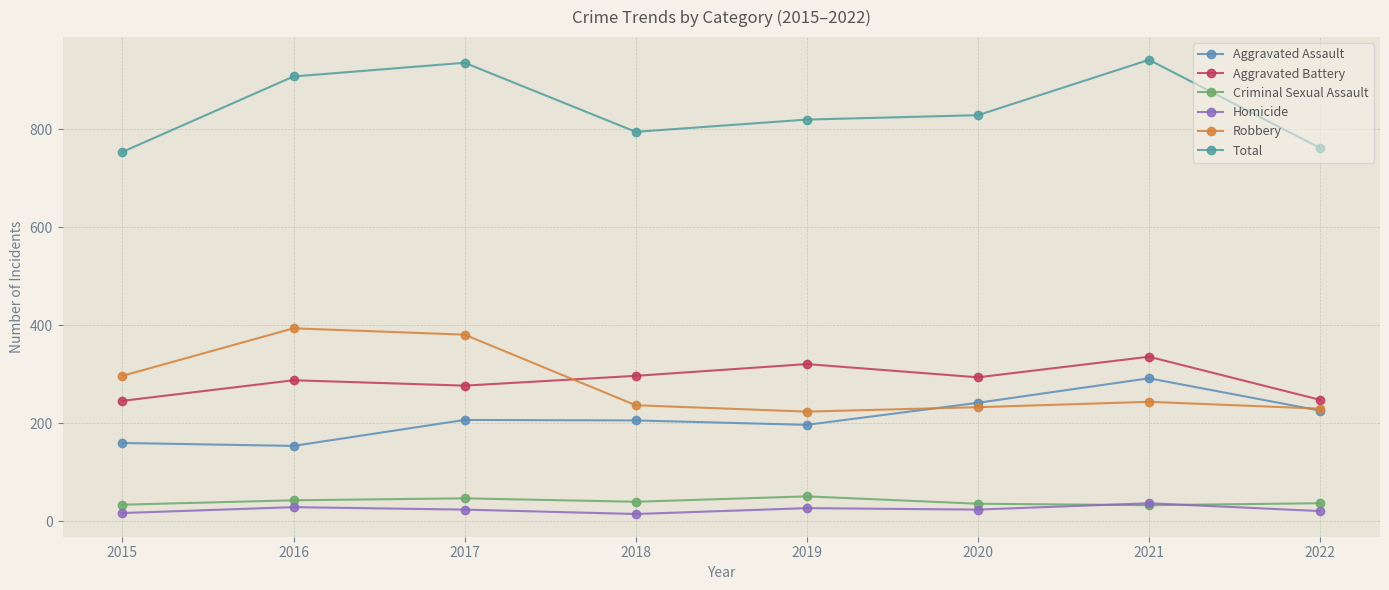

Which has a higher value, 2019 or 2022?

2022